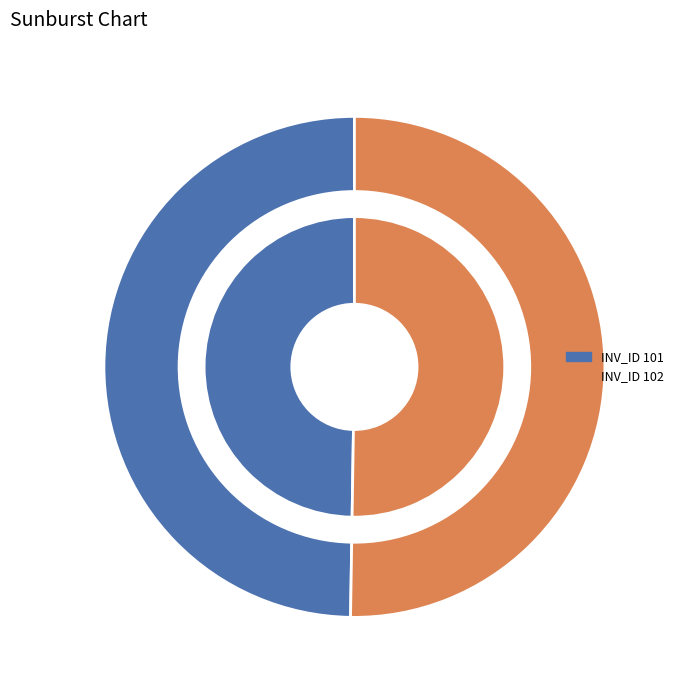

Is it true that 102 is 50% of the pie?

True